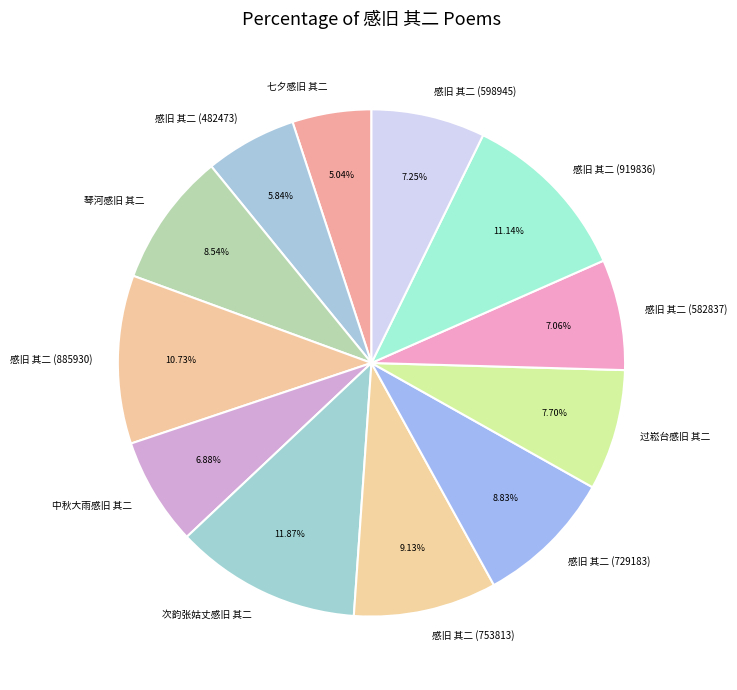

To the nearest percent, what is the average slice percentage?

8%